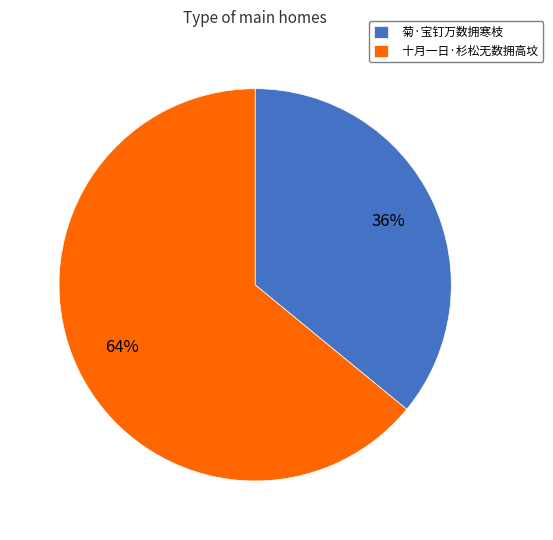

Approximately how many times larger is the value at 十月一日·杉松无数拥高坟 compared to 菊·宝钉万数拥寒枝?

1.8